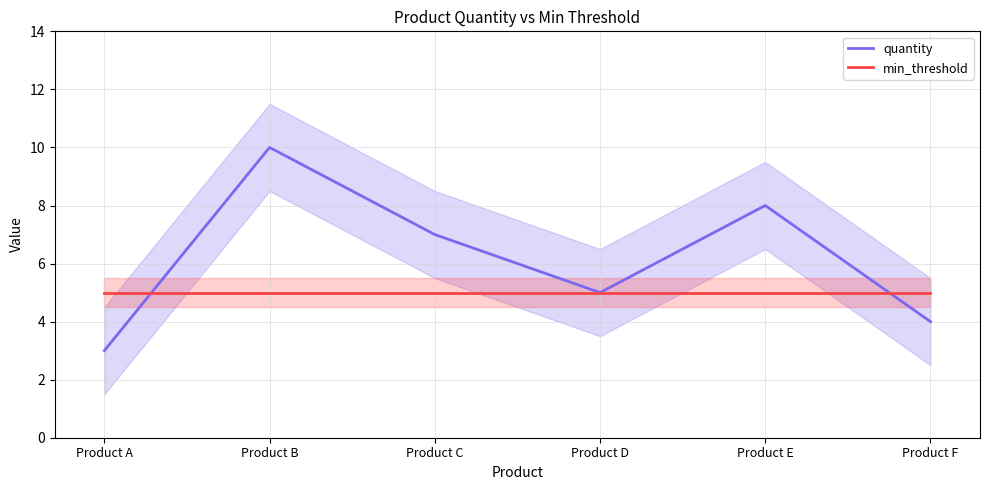

Is the value of quantity at Product E greater than the value of min_threshold at Product D?

Yes